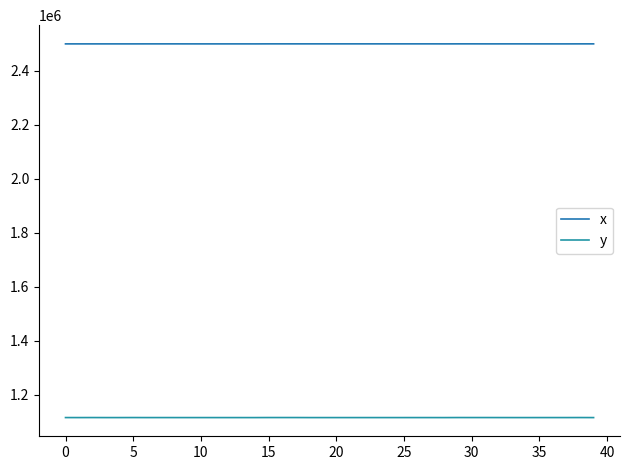

At which label does y reach its minimum?

28